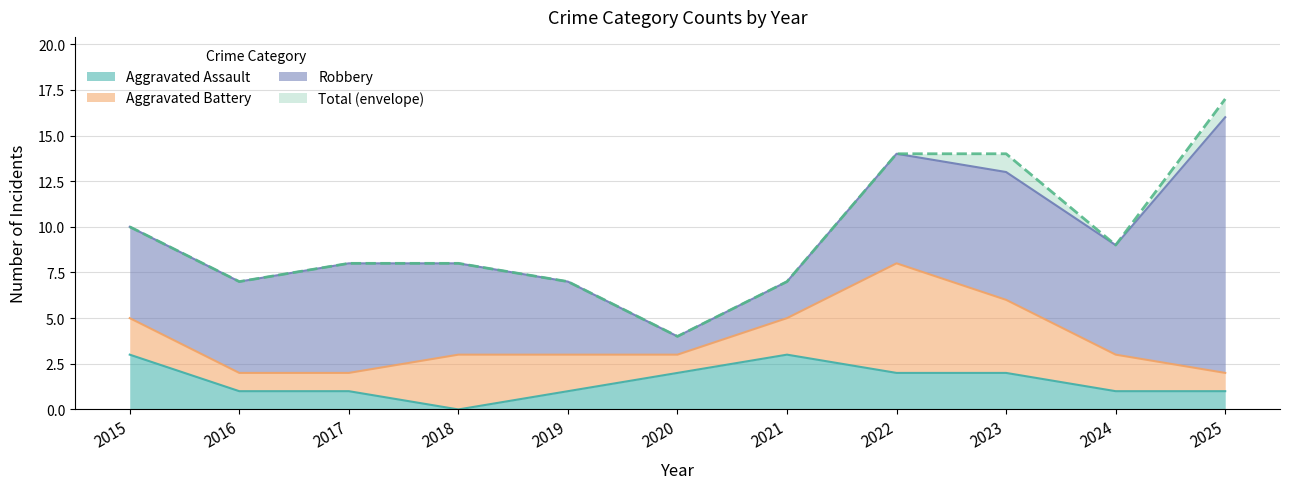

Count the Aggravated Assault values in the range 1 to 2.

8